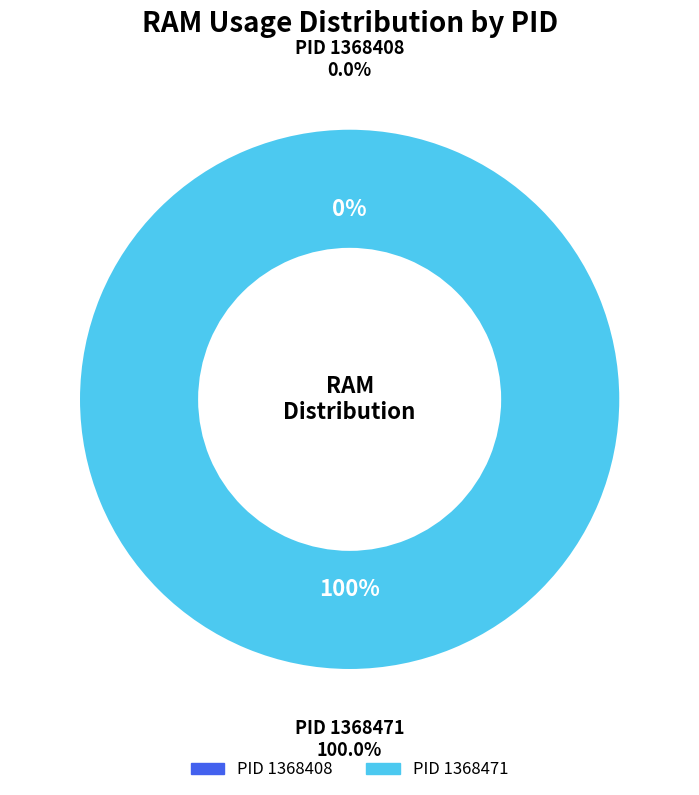

Combined, what portion of the pie is 1368471 and 1368408?

100.0%